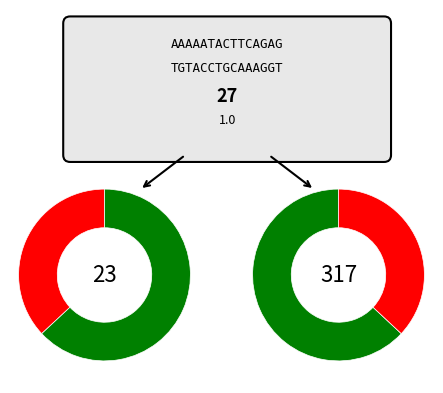

Is there a majority slice in this chart?

Yes